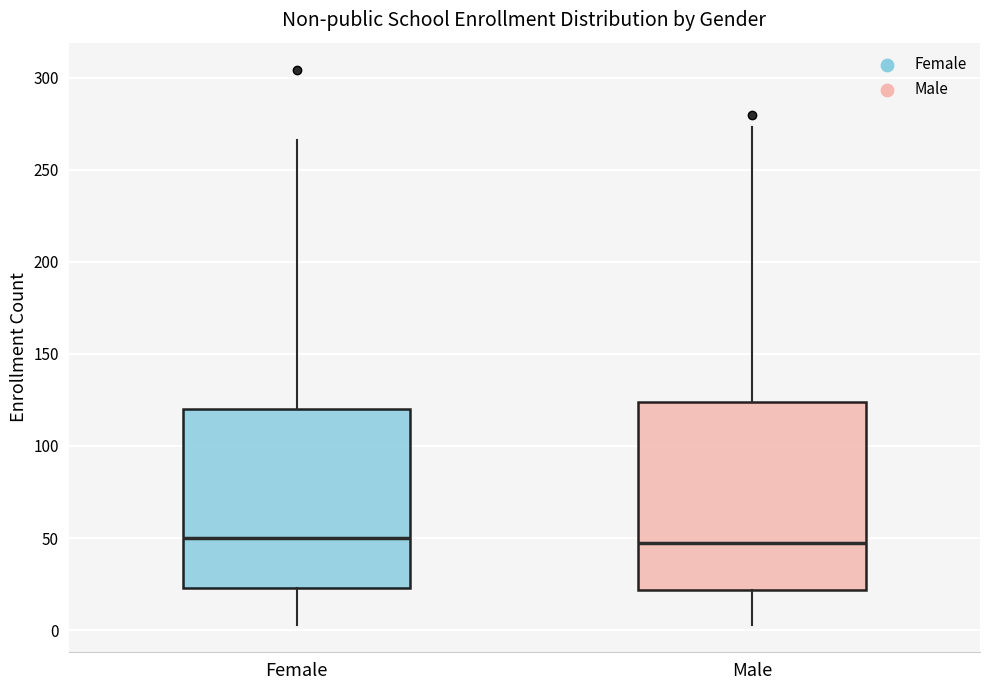

Reading left to right, transcribe this box plot: for each box, give where its median line is, the range the box spans, and where its two whiskers end, as read against the y-axis. The values are not printed on the chart, so give them approximately, as read against the axis.

Female: median 50, box 25 to 120, whiskers 5 to 265
Male: median 50, box 20 to 125, whiskers 5 to 275